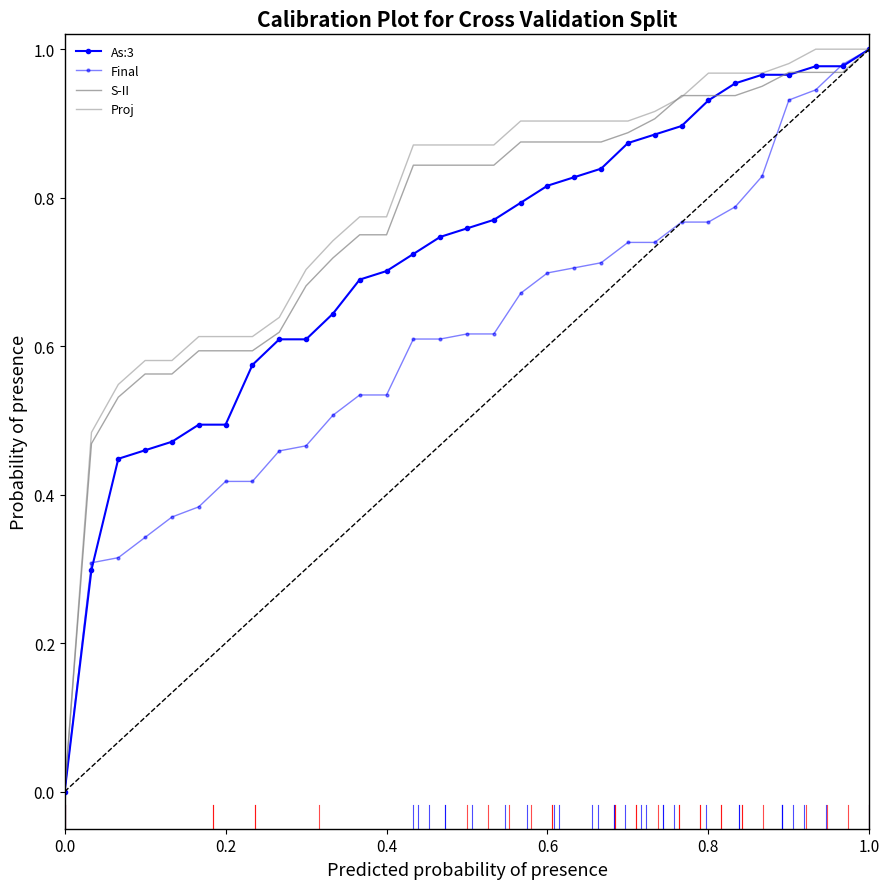

At how many categories does at least one series exceed 0?

30